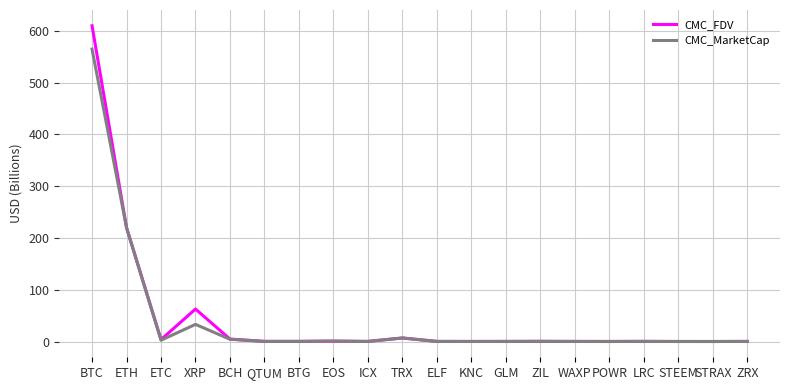

At which label is CMC_FDV closest to 304?

ETH